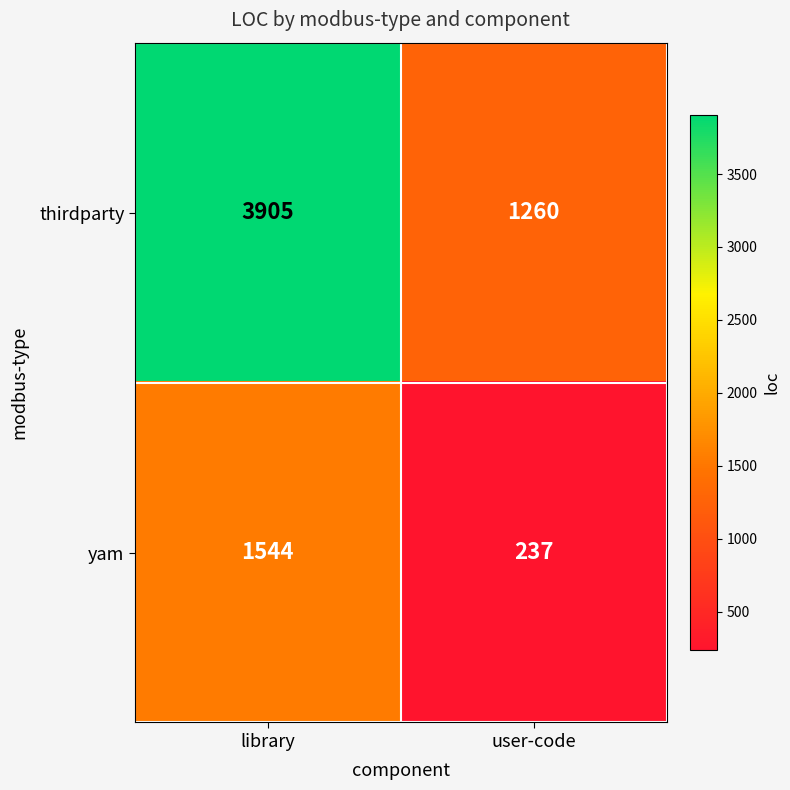

Reading left to right, list all the values displayed in this chart.

thirdparty: library=3905	user-code=1260
yam: library=1544	user-code=237